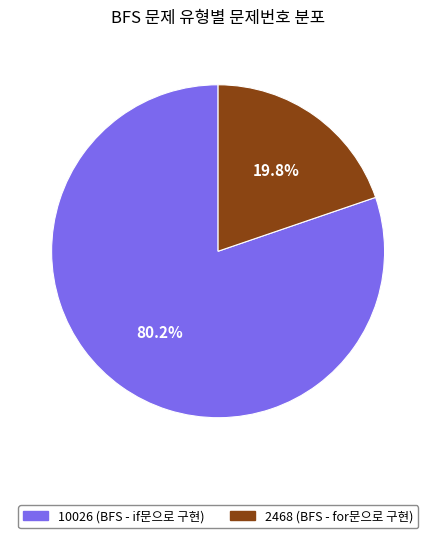

Is there any slice that represents more than half of the pie?

Yes